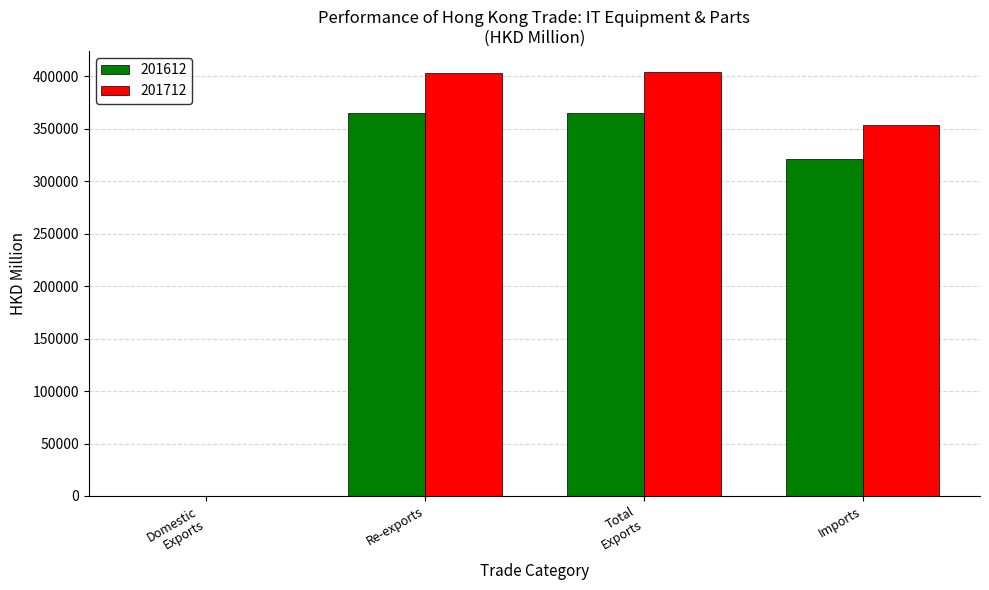

How many data points in 201712 are above 403714?

2